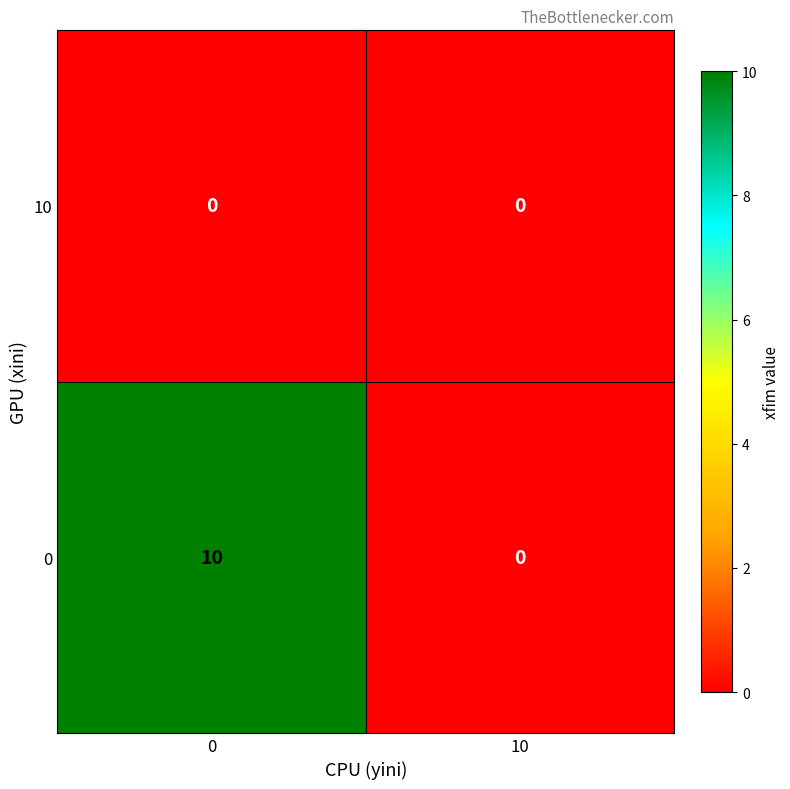

Reading left to right, what are all the values shown in this chart?

10: 0	0
0: 10	0